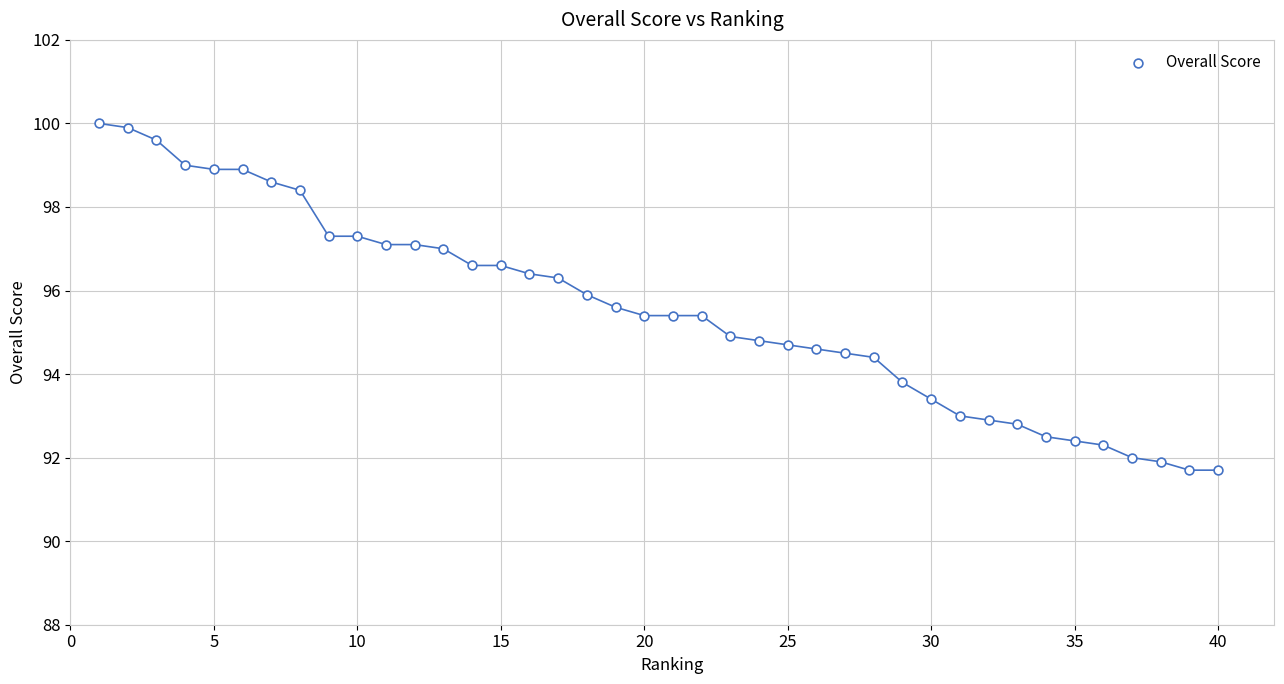

What is the range of Y values (max minus min)?

8.3